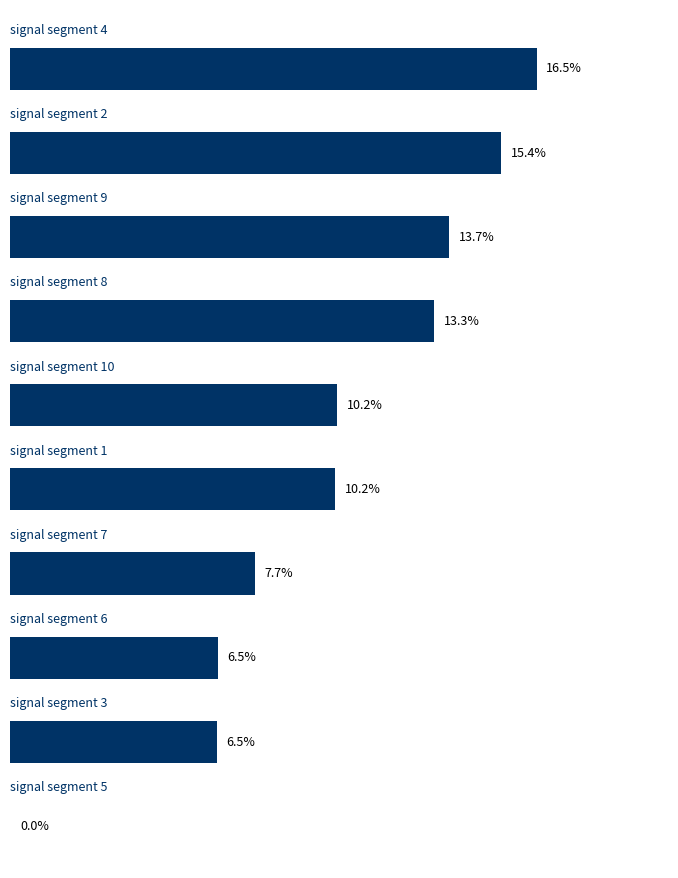

Are the bars grouped side by side (vs. stacked)?

No